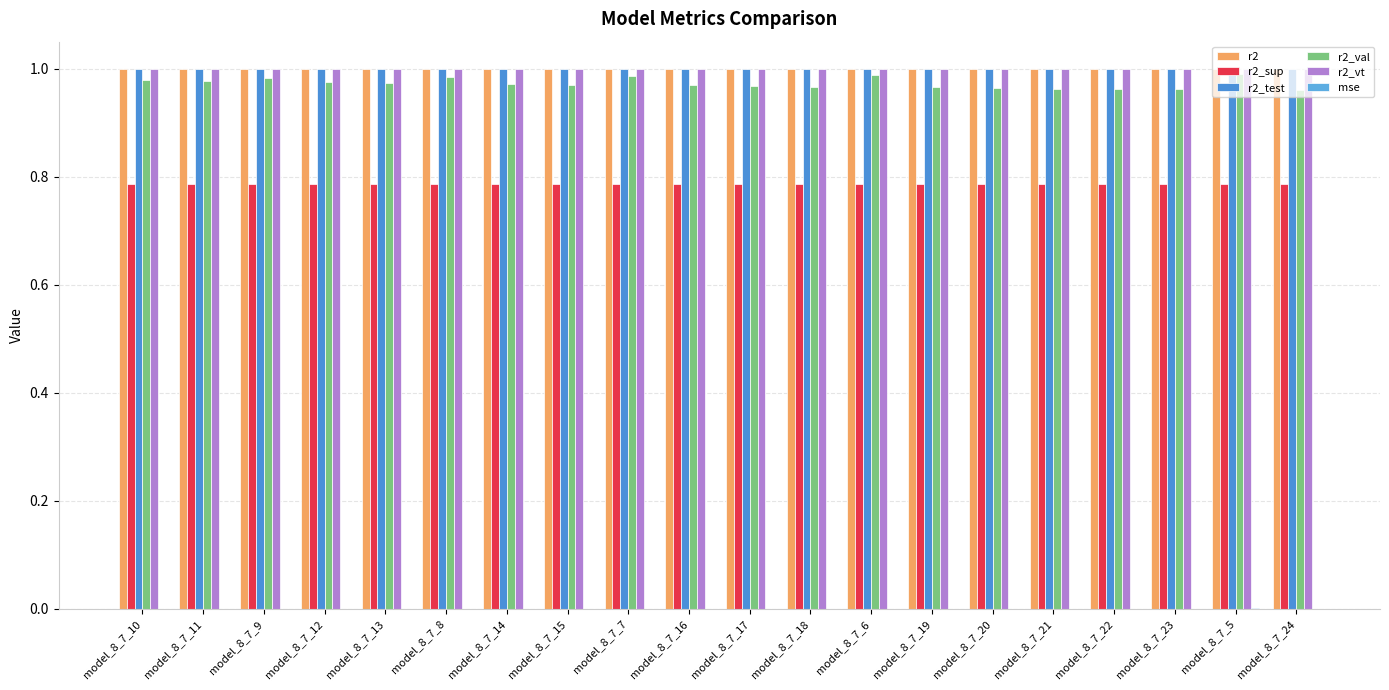

List the series in order of their peak value, highest first.

r2_test, r2, r2_vt, r2_val, r2_sup, mse